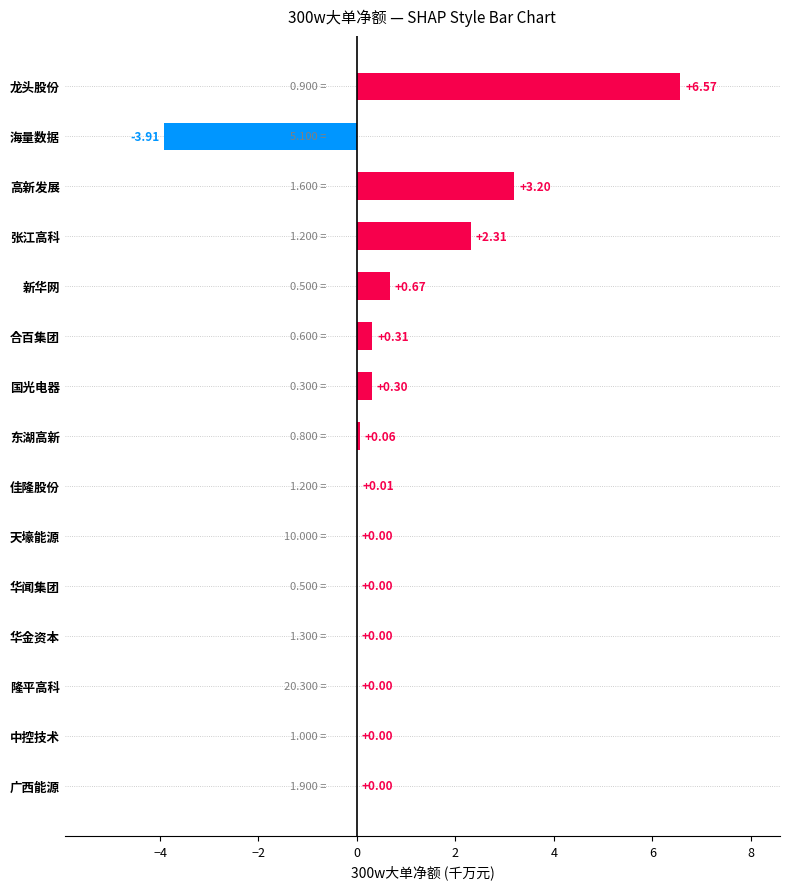

Which category has the highest value across all series?

龙头股份